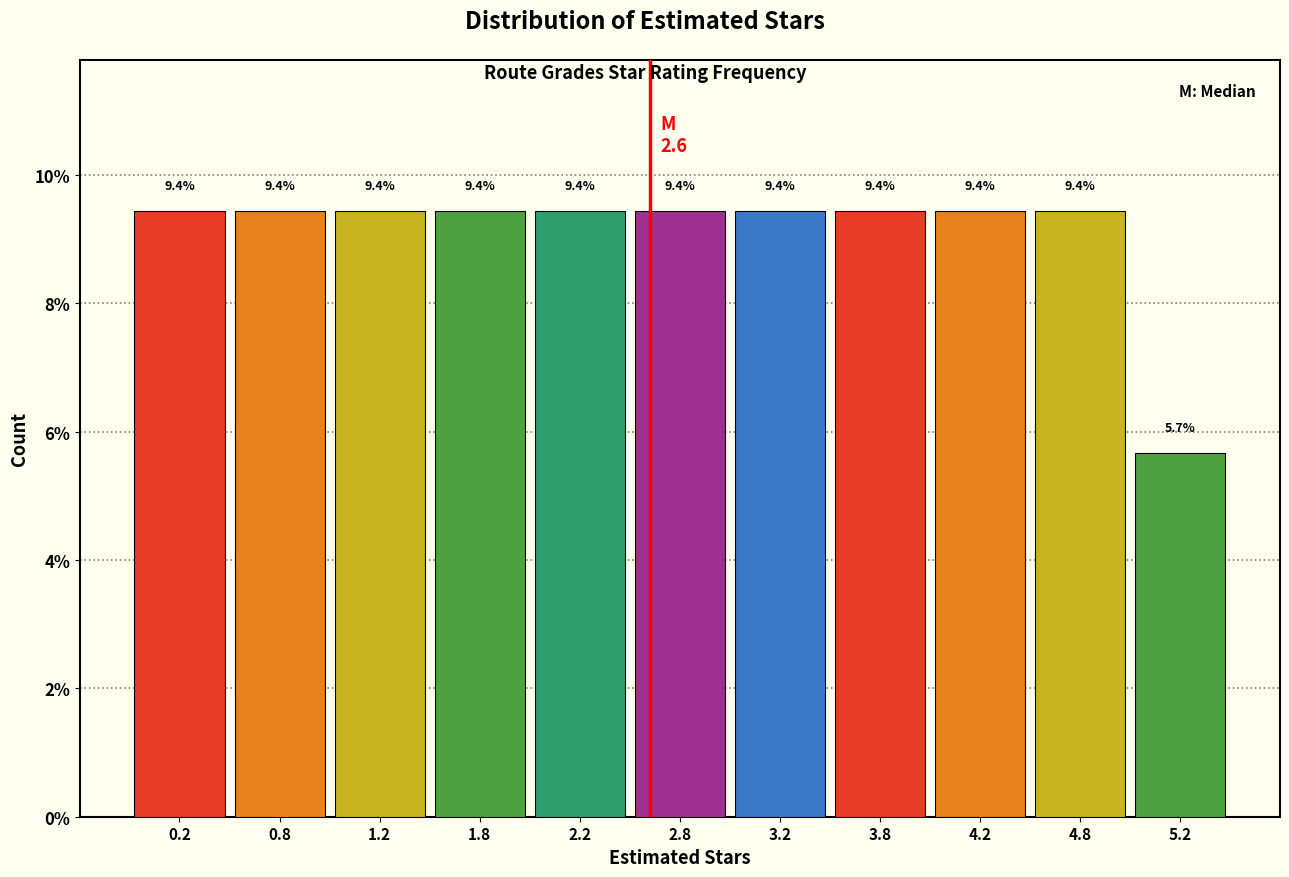

How tall is the bar that spans 2.5 to 3.0 on the x-axis?

9.4